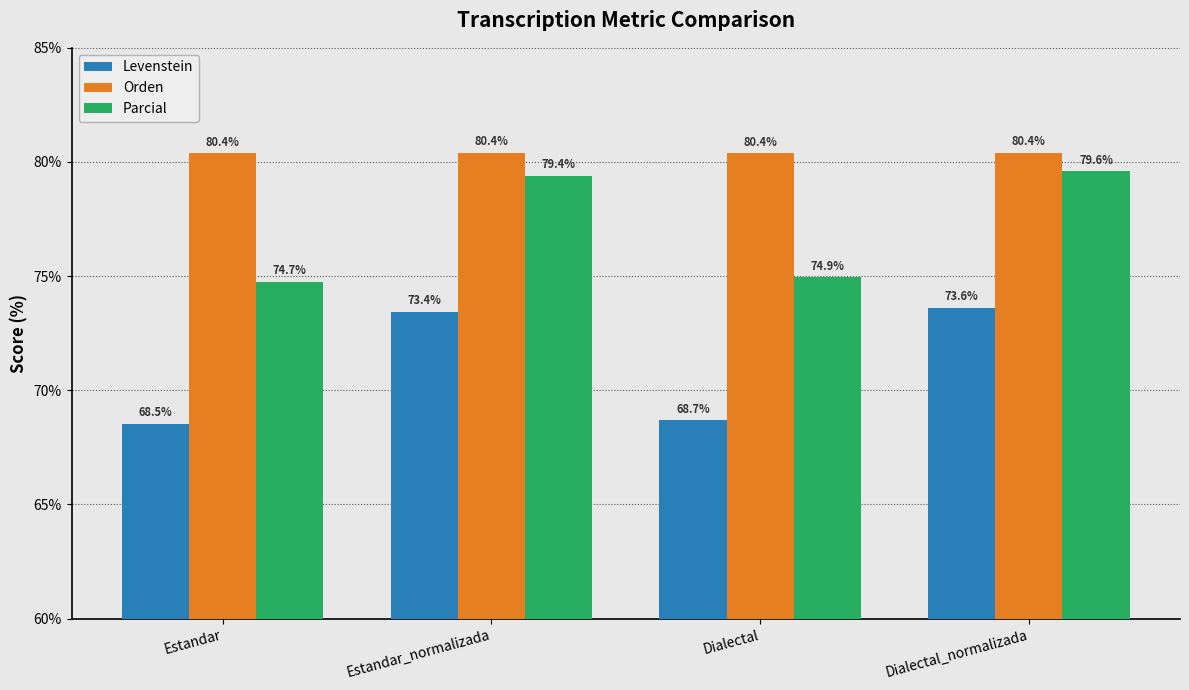

Which category has the highest value in the Levenstein series?

Dialectal_normalizada